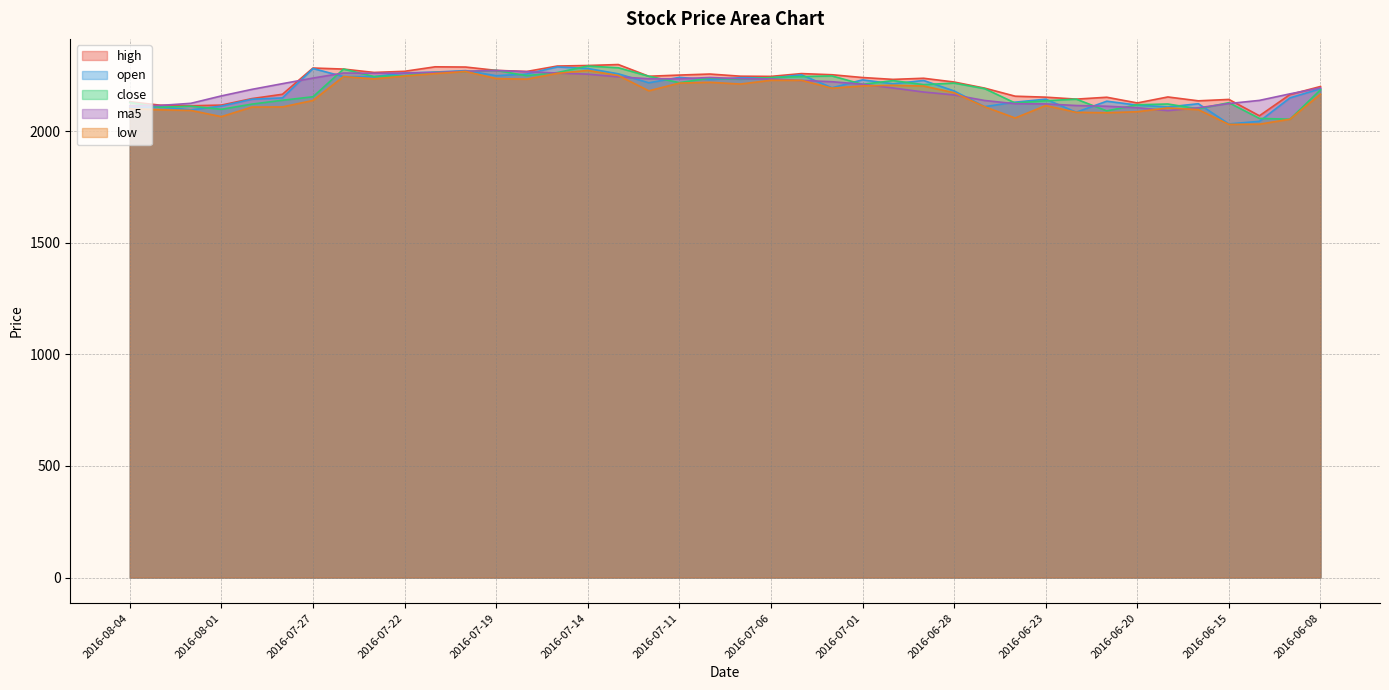

Which series ends up on top after the final intersection of open and close?

open